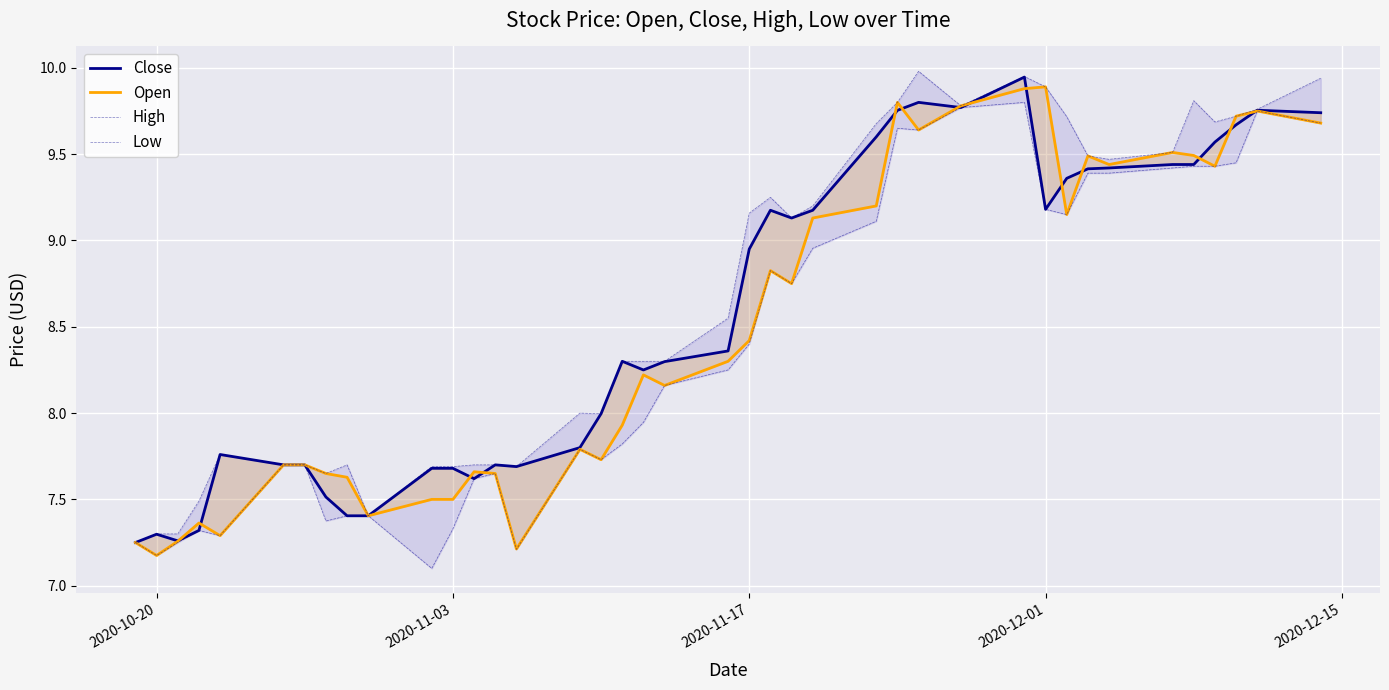

List the series in order of their overall mean, lowest first.

Low, Open, Close, High